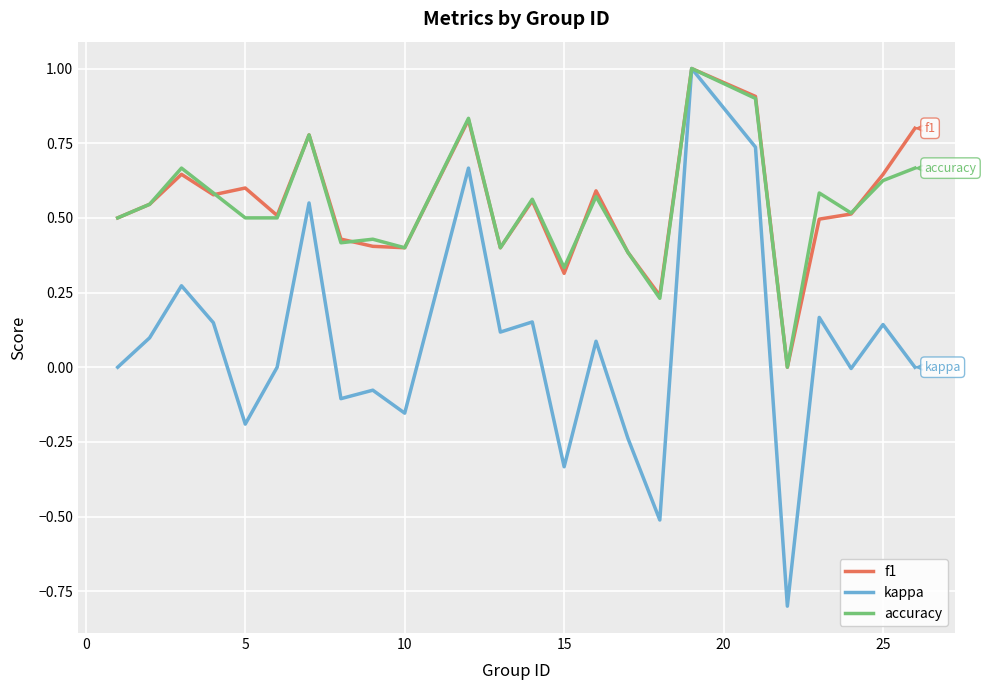

Which series has the largest range (max minus min)?

kappa